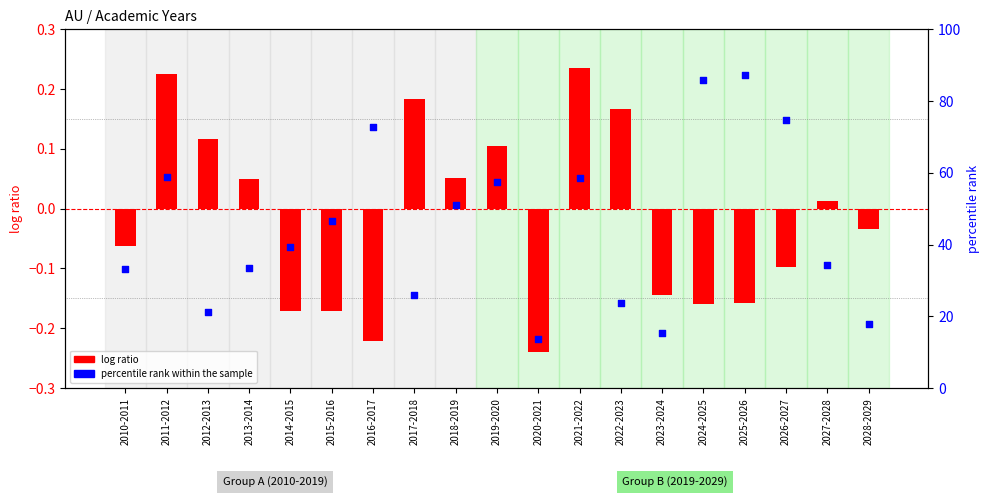

Which series reaches the minimum Y coordinate?

log ratio